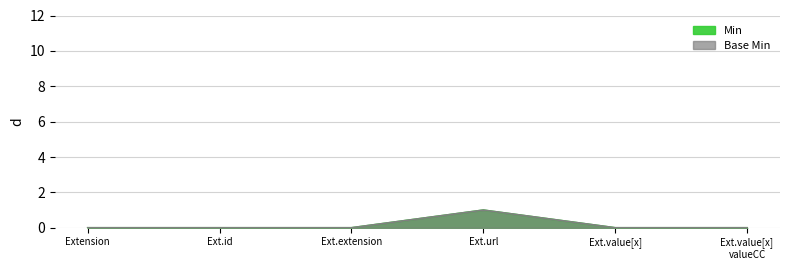

How many lines are shown in the chart?

2